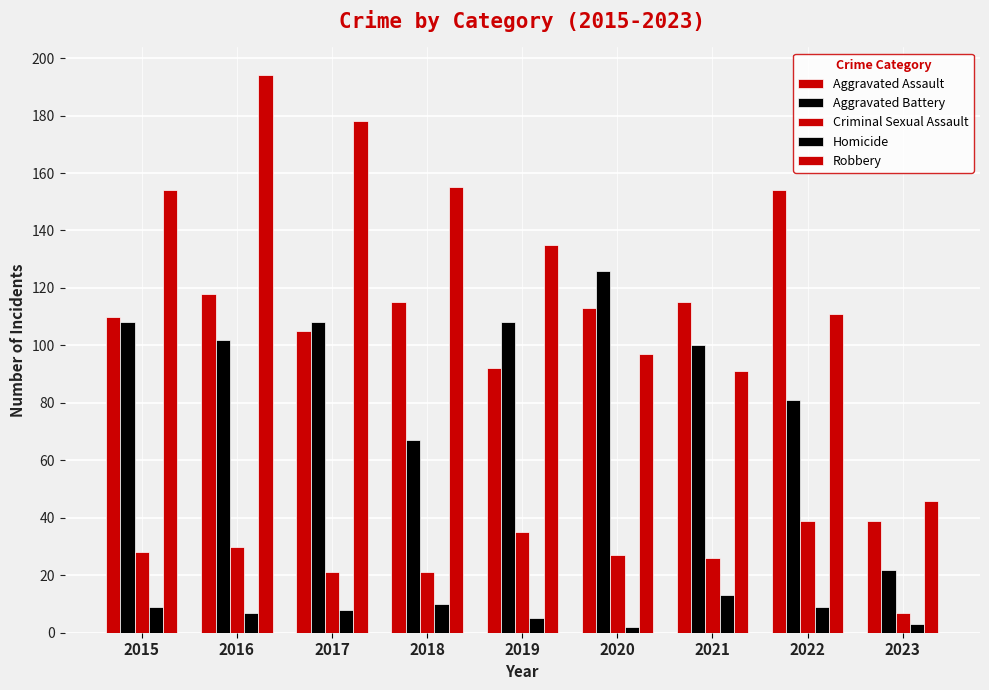

Which has a higher value, 2023 or 2020?

2020